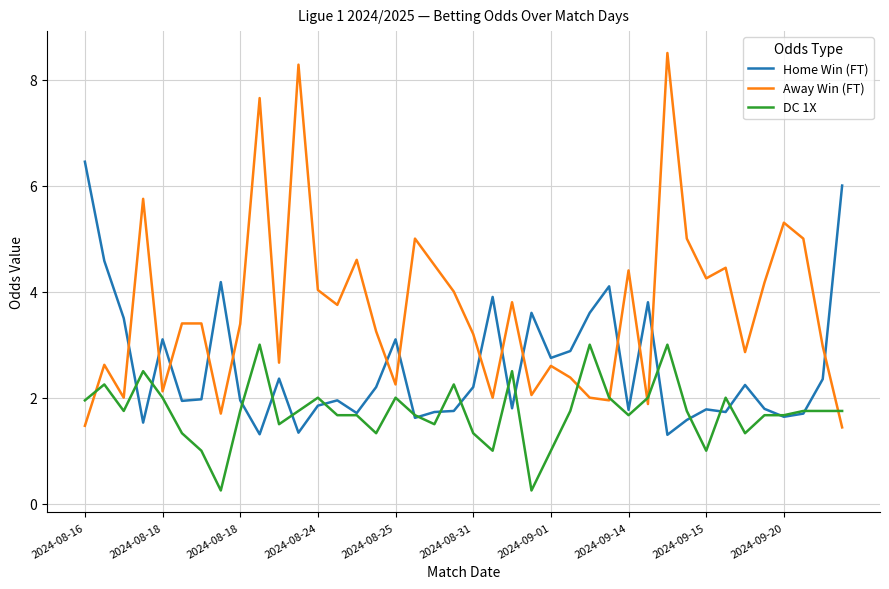

True or false: Home Win (FT) and Away Win (FT) cross at least once.

True